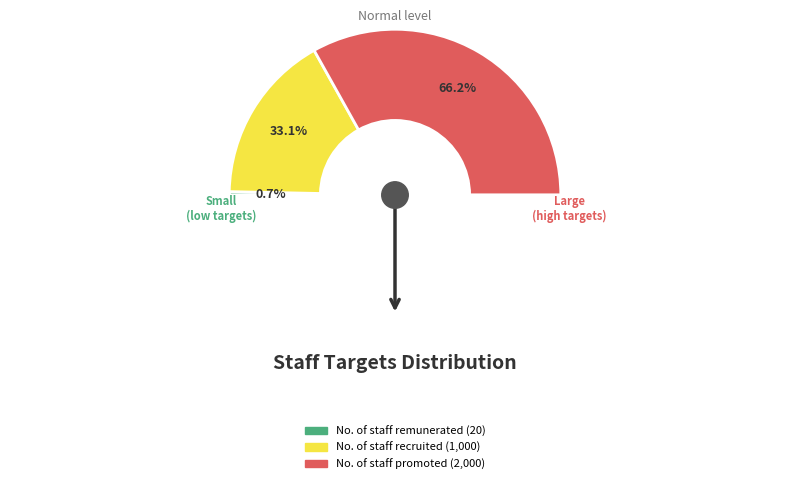

To the nearest percent, what is the combined percentage of No. of staff remunerated and No. of staff promoted?

67%